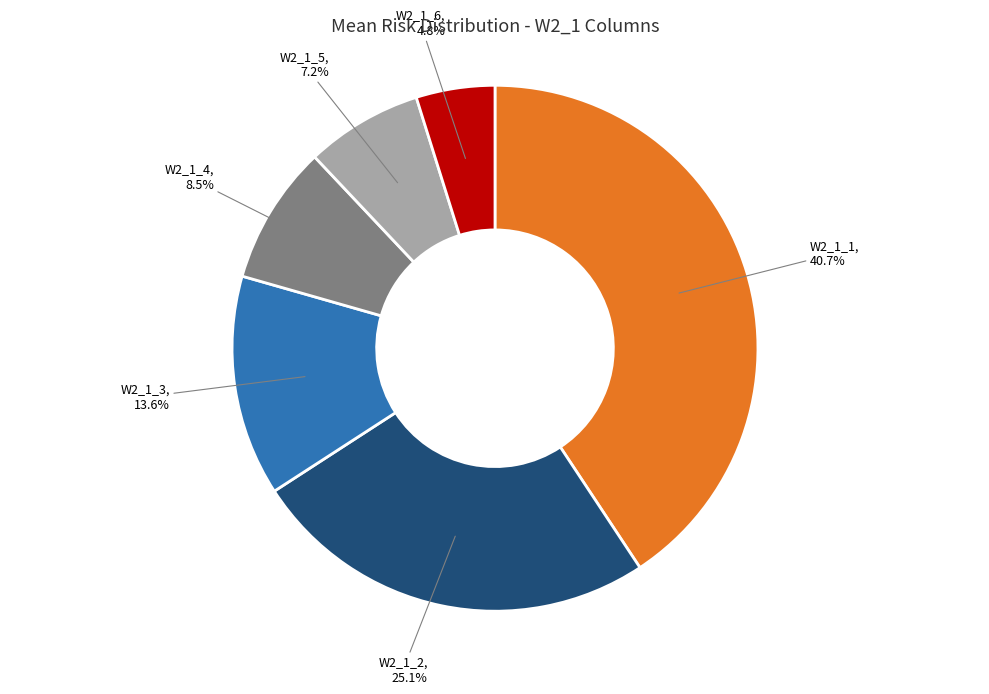

Is there any slice that represents more than half of the pie?

No